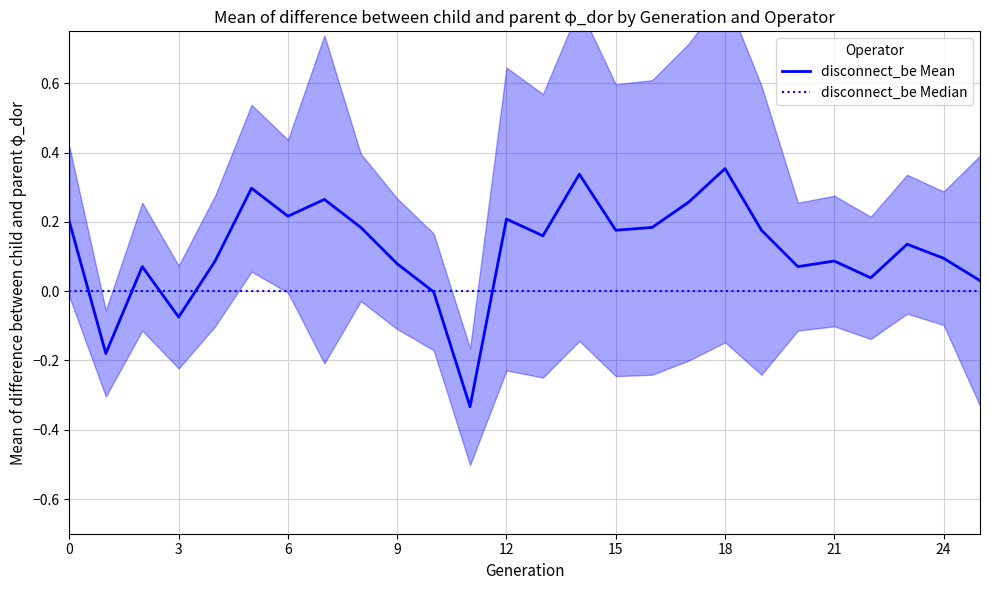

What is the label of the 16th point from the right?

10